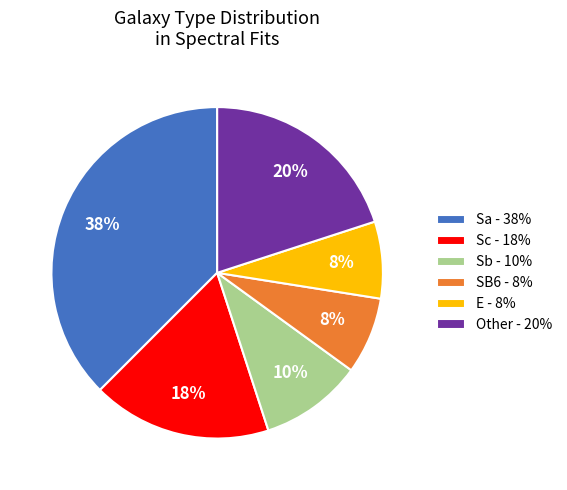

To the nearest percent, what is the combined percentage of Sb - 10% and E - 8%?

18%